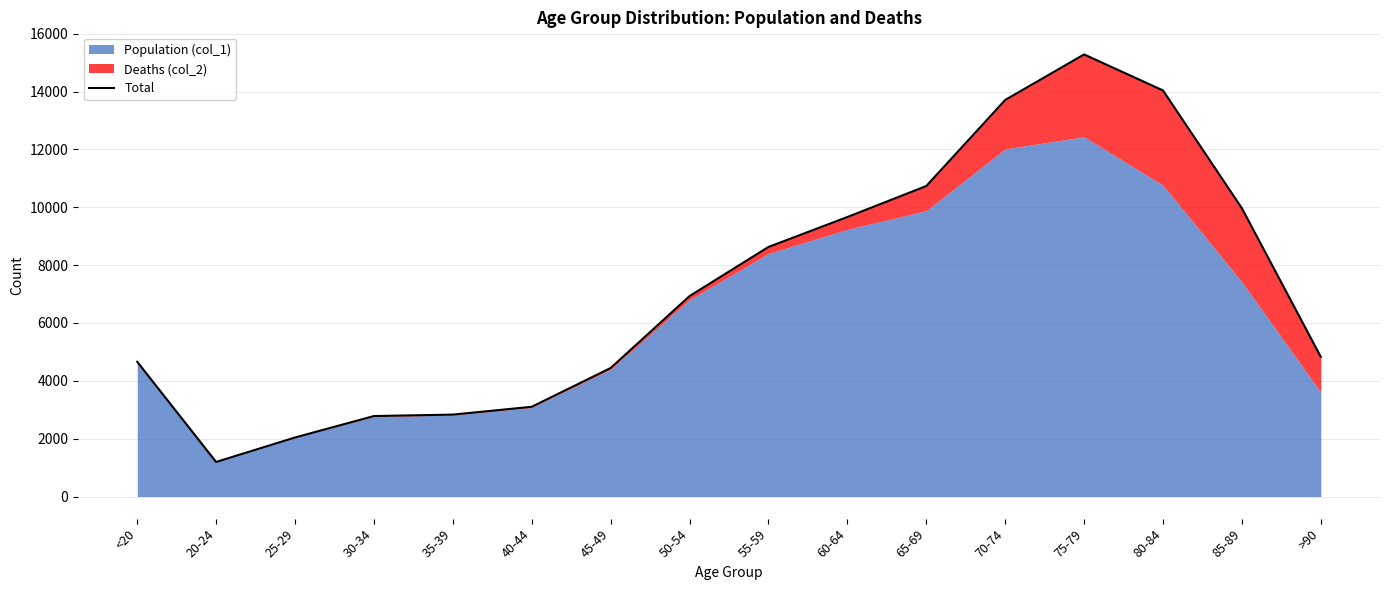

At which category does the chart reach its peak across all series?

75-79